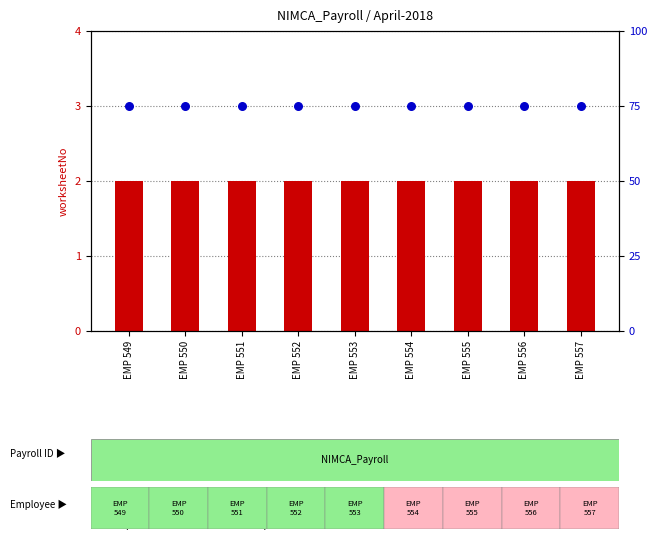

Which series reaches the maximum Y coordinate?

percentile rank within the sample